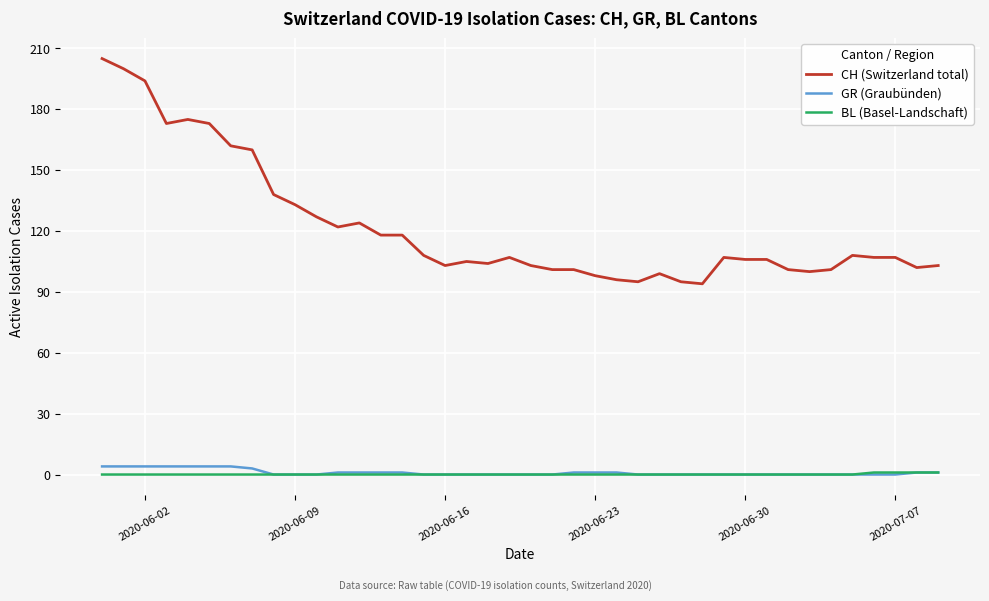

What is the difference between the maximum and second lowest values in the BL (Basel-Landschaft) series?

1